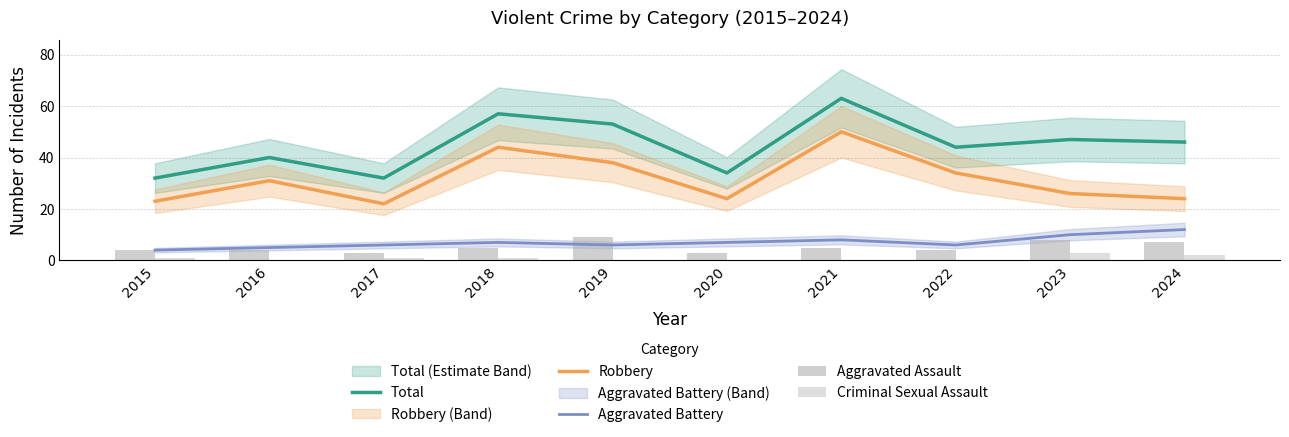

What is the average value of the Criminal Sexual Assault series?

1